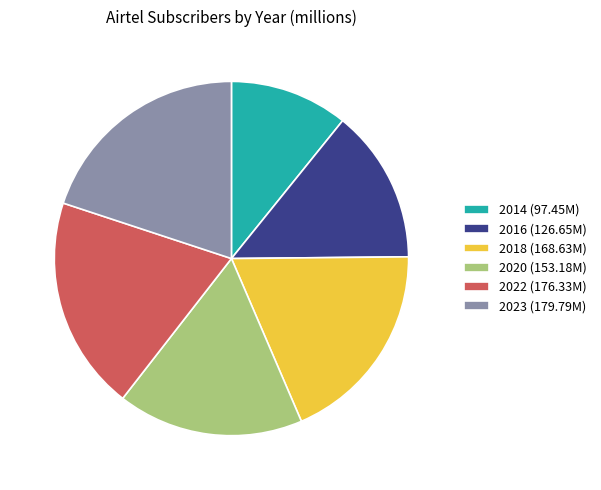

Is it true that 2018 is 19% of the pie?

True